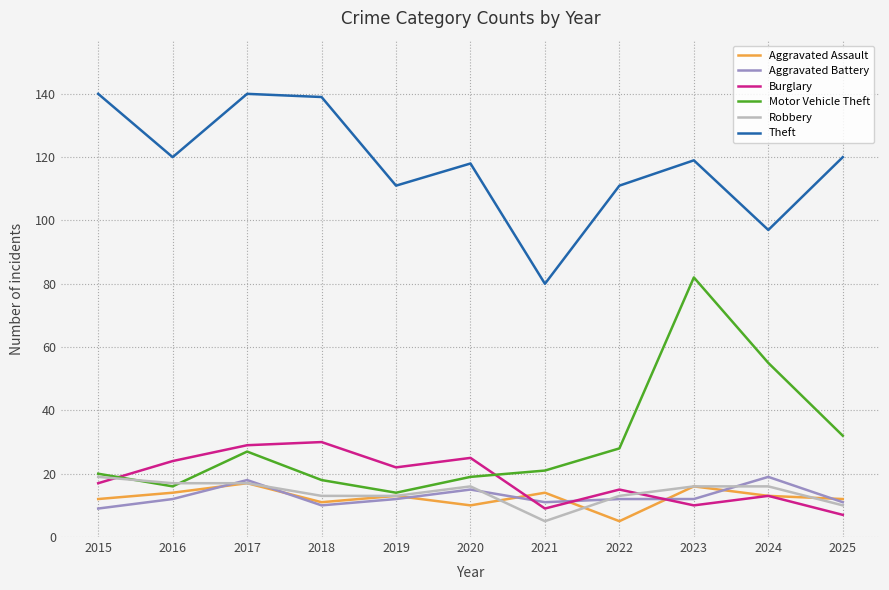

Which series has the widest spread of values?

Motor Vehicle Theft